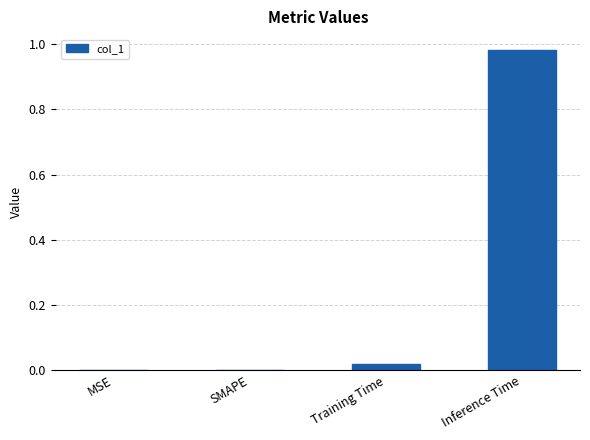

Is it true that the value at MSE is 0.0?

True